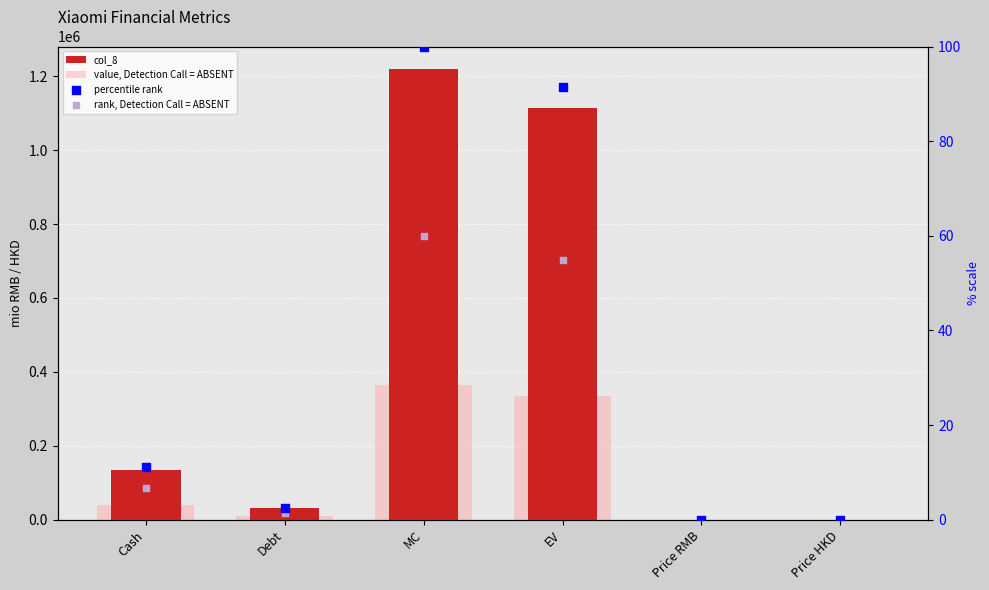

At how many categories does at least one series exceed 535170?

2